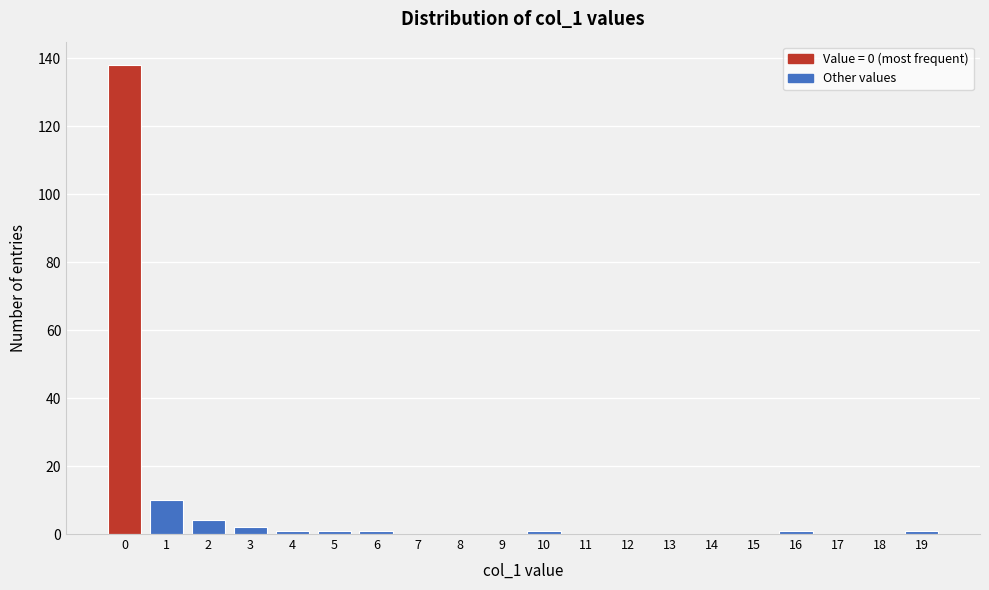

Reading left to right, what are all the values shown in this chart?

0=138	1=10	2=4	3=2	4=1	5=1	6=1	7=0	8=0	9=0	10=1	11=0	12=0	13=0	14=0	15=0	16=1	17=0	18=0	19=1